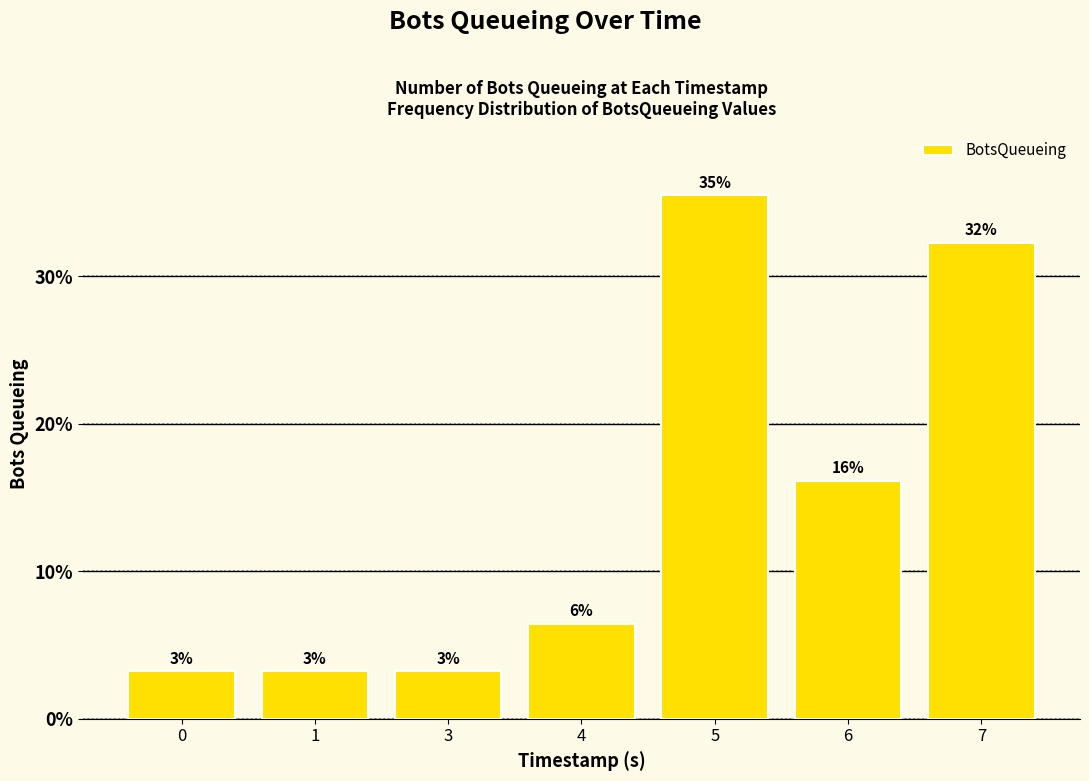

What is the value of the 1st bar from the left?

3.2